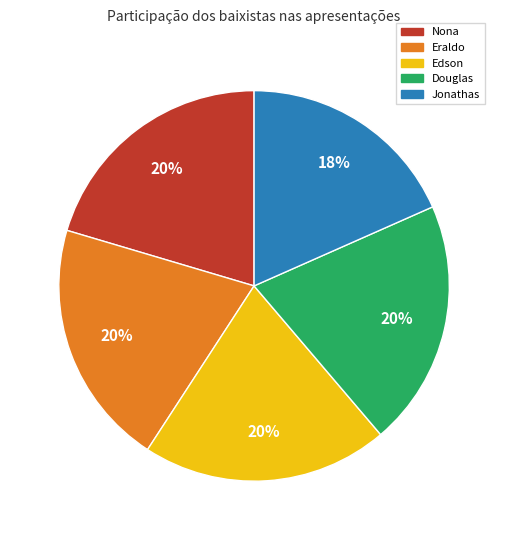

Is it true that Edson is 20% of the pie?

True